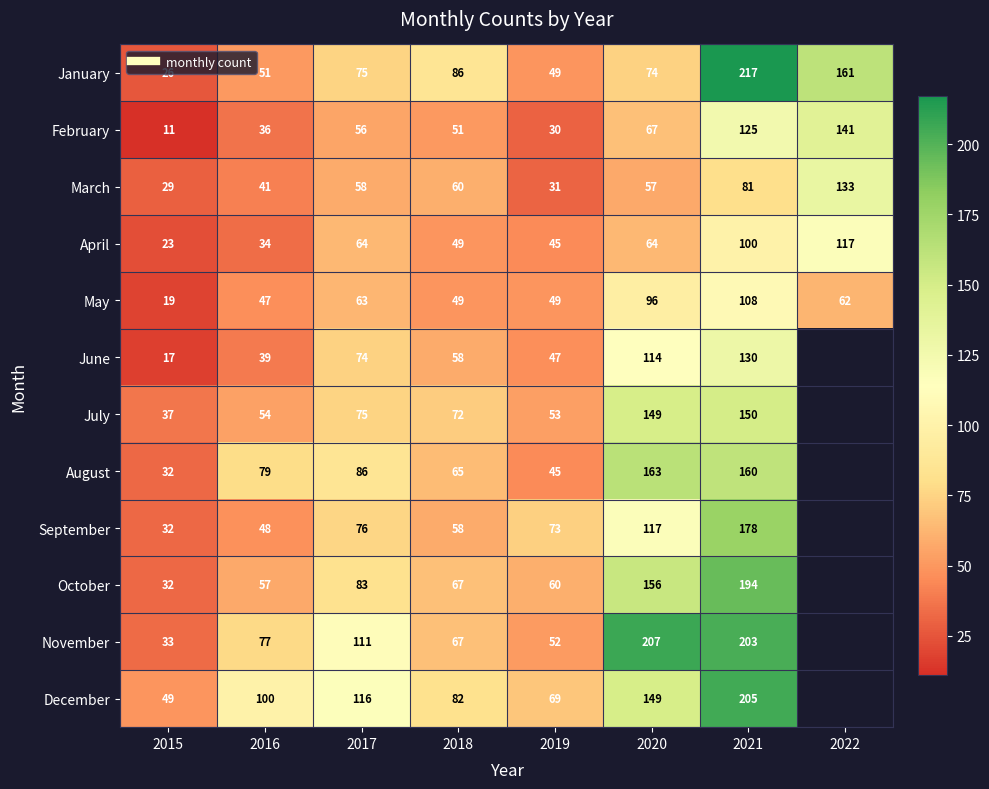

Which has a higher value, 2018 or 2020?

2018